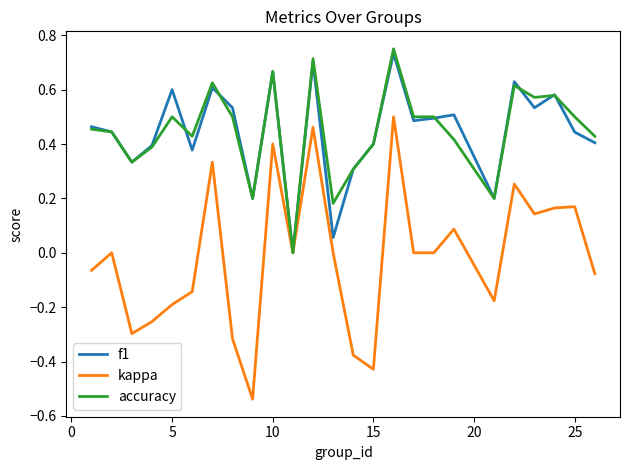

Which series has the largest range (max minus min)?

kappa